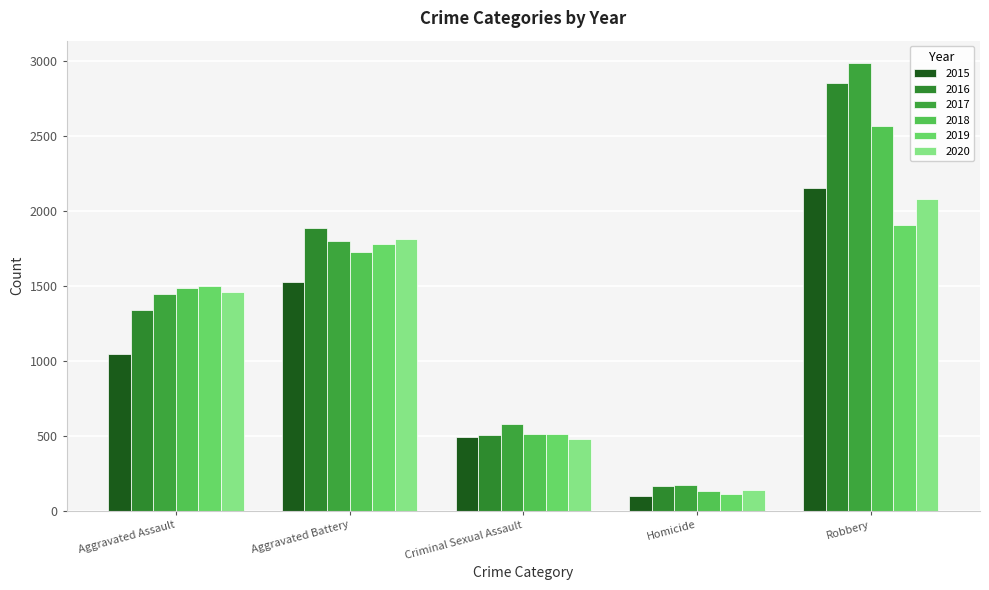

What position from the left is Aggravated Assault?

1